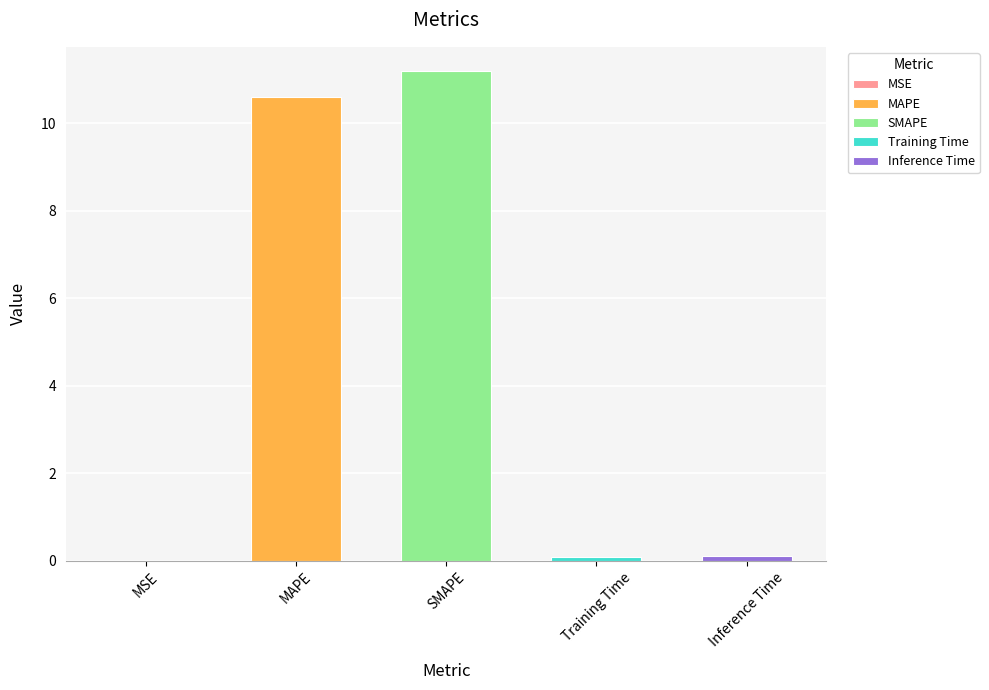

Read the value at SMAPE.

11.2